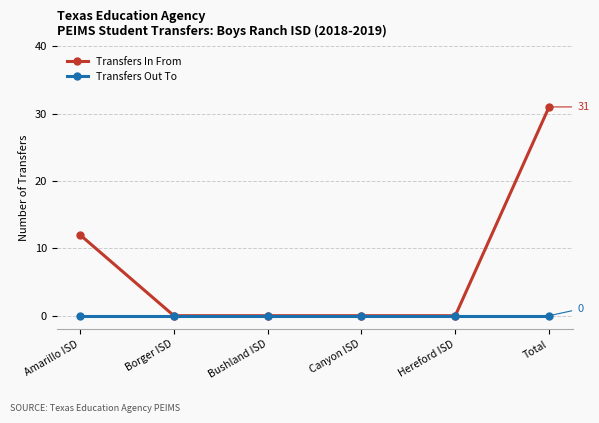

Reading left to right, list all the values displayed in this chart.

Transfers In From: 12	0	0	0	0	31
Transfers Out To: 0	0	0	0	0	0